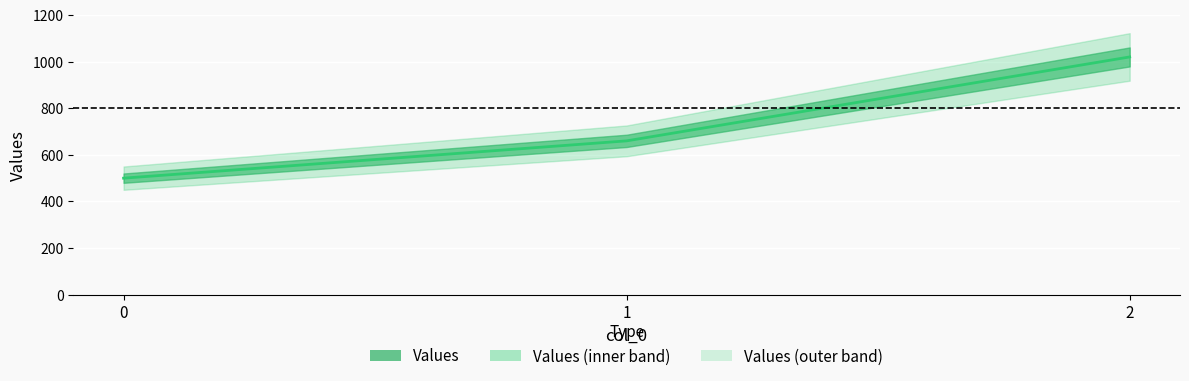

List the labels in order of value, smallest first.

0, 1, 2